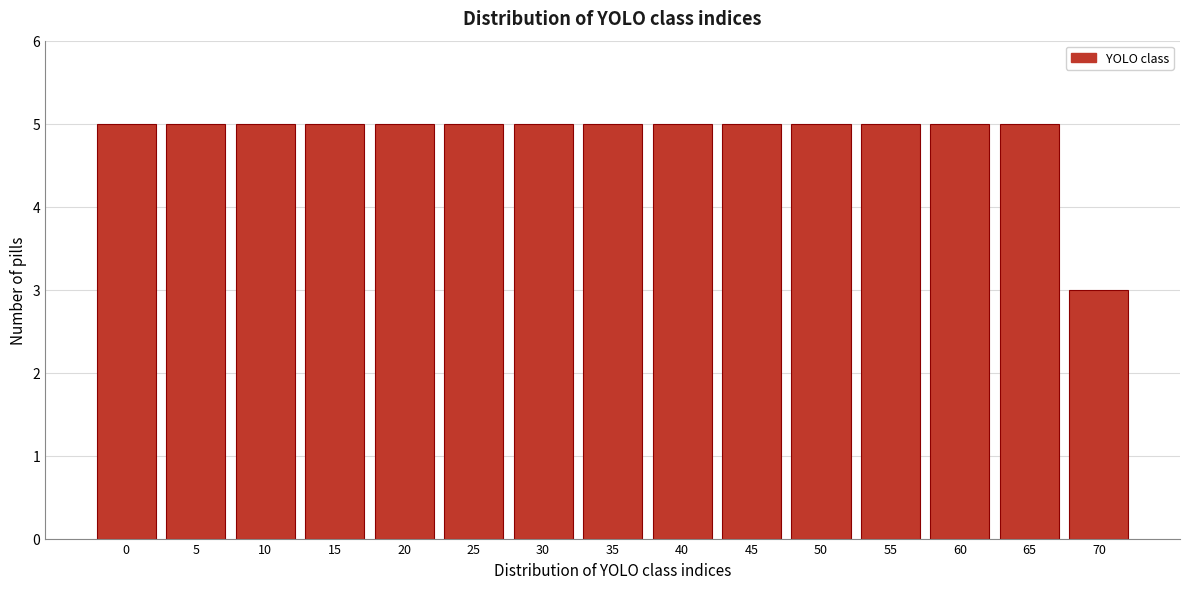

Reading right to left, transcribe all the data shown in this chart.

70=3	65=5	60=5	55=5	50=5	45=5	40=5	35=5	30=5	25=5	20=5	15=5	10=5	5=5	0=5